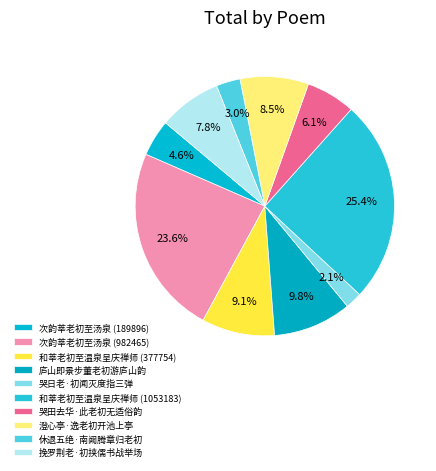

Does 挽罗荆老·初挟儒书战举场 account for over 50% of the chart?

No